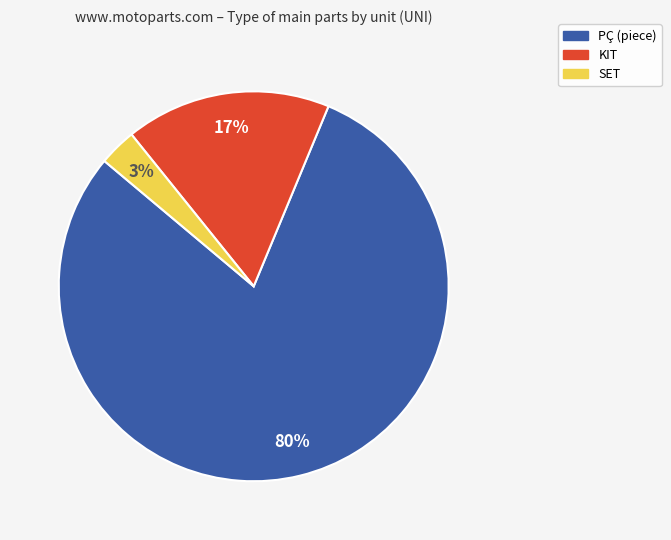

Do SET and KIT together represent more than half of the pie?

No